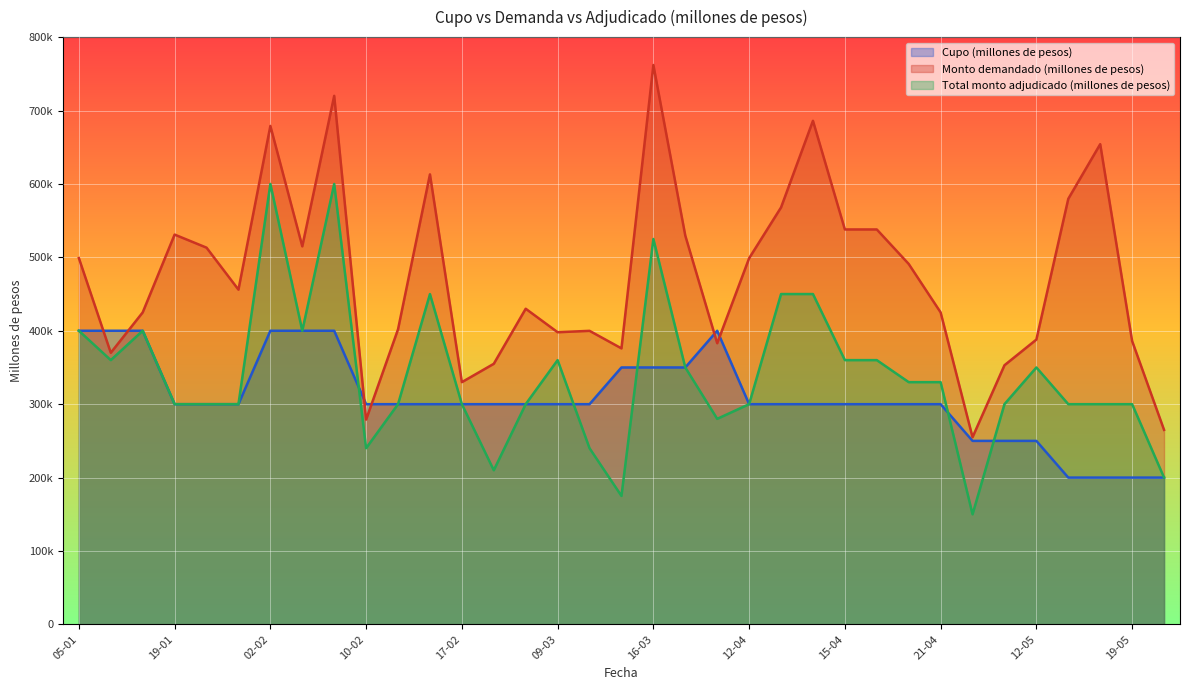

How many lines are shown in the chart?

3